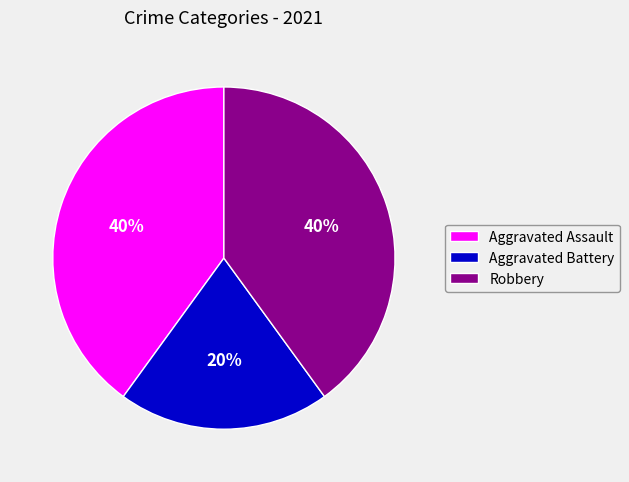

Is the sum of Aggravated Battery and Aggravated Assault greater than half?

Yes